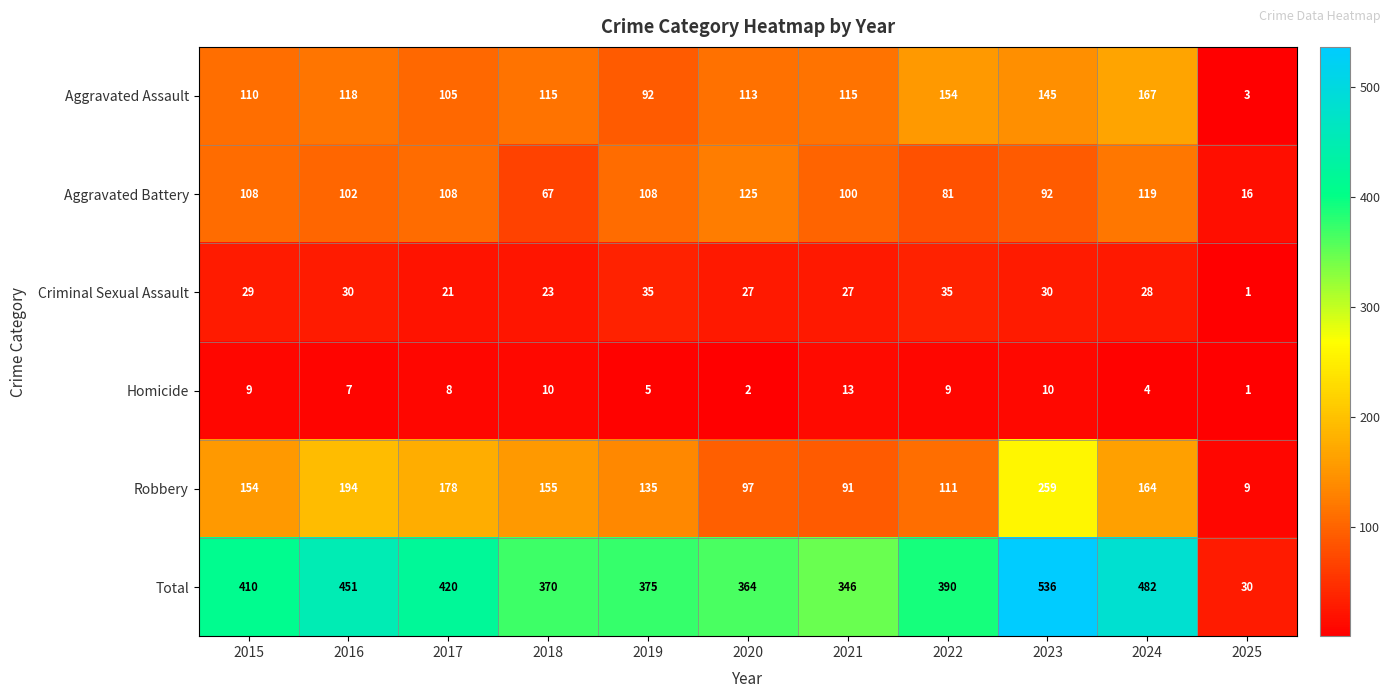

The value of Aggravated Battery at 2015 is 108. True or false?

True